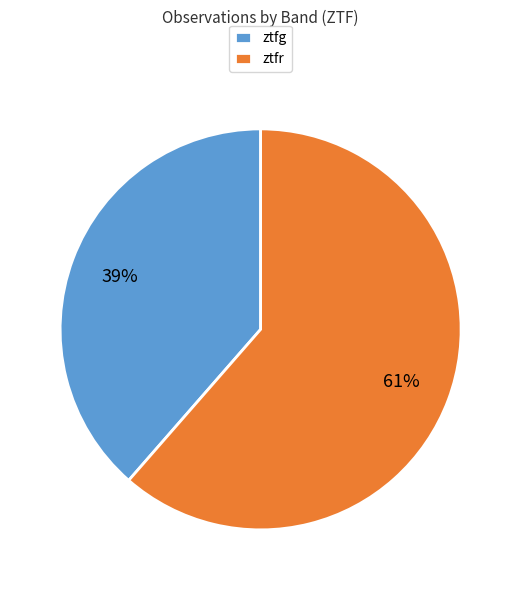

To the nearest percent, what portion does ztfg represent?

39%